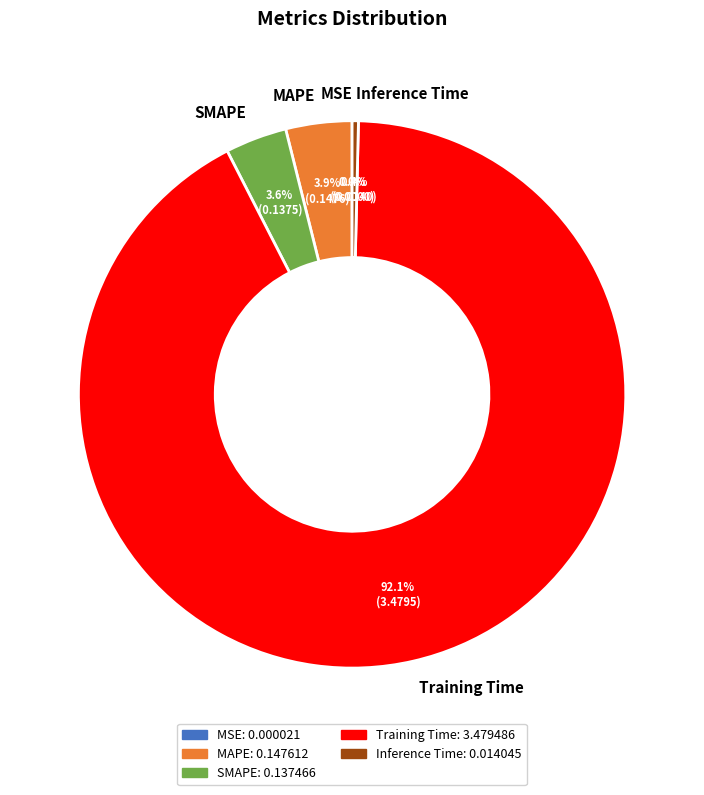

What is the largest slice in the pie chart?

Training Time